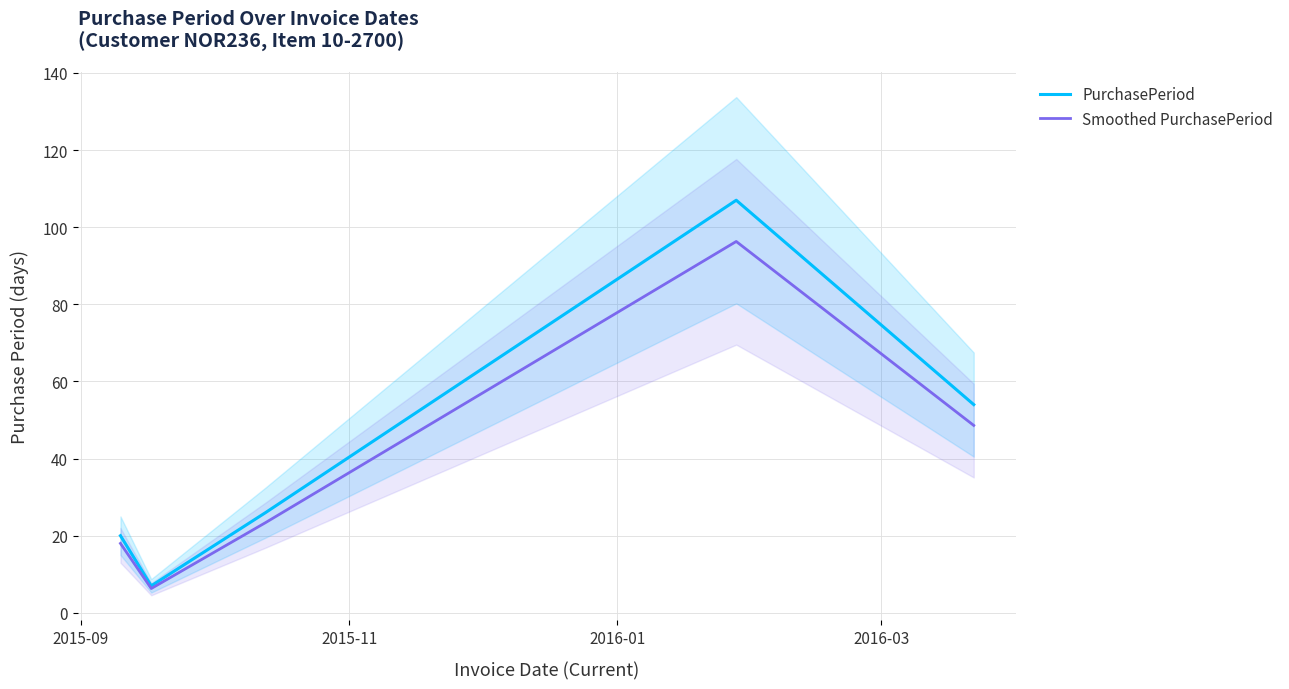

How many values in the PurchasePeriod series exceed 26?

2